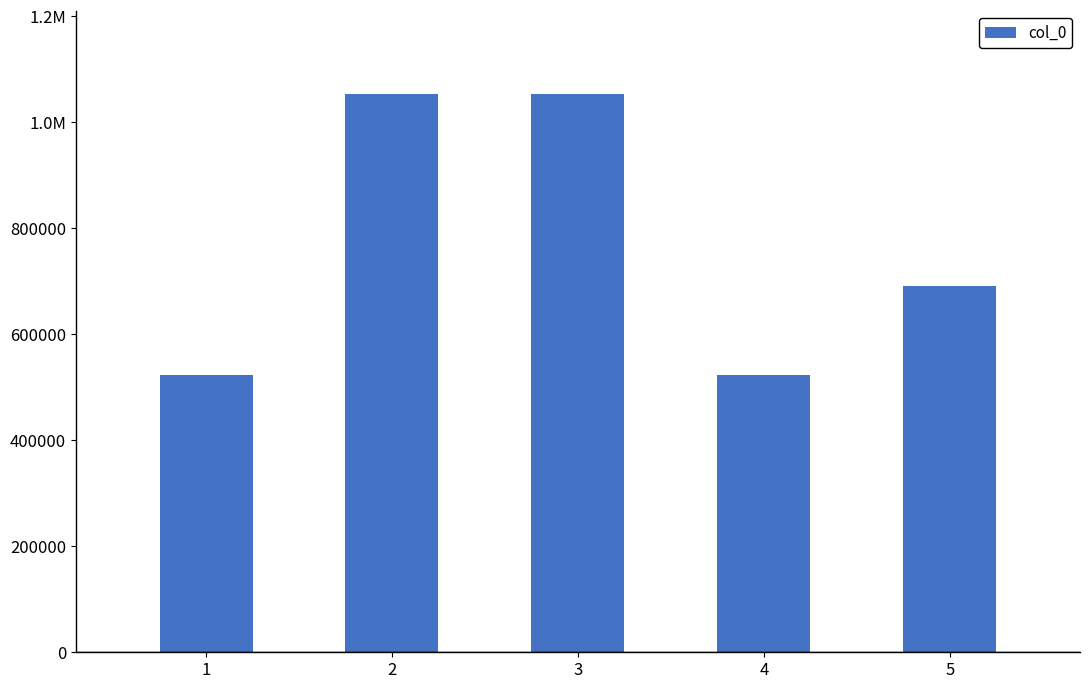

True or false: the data shows 1235057 at 5.

False